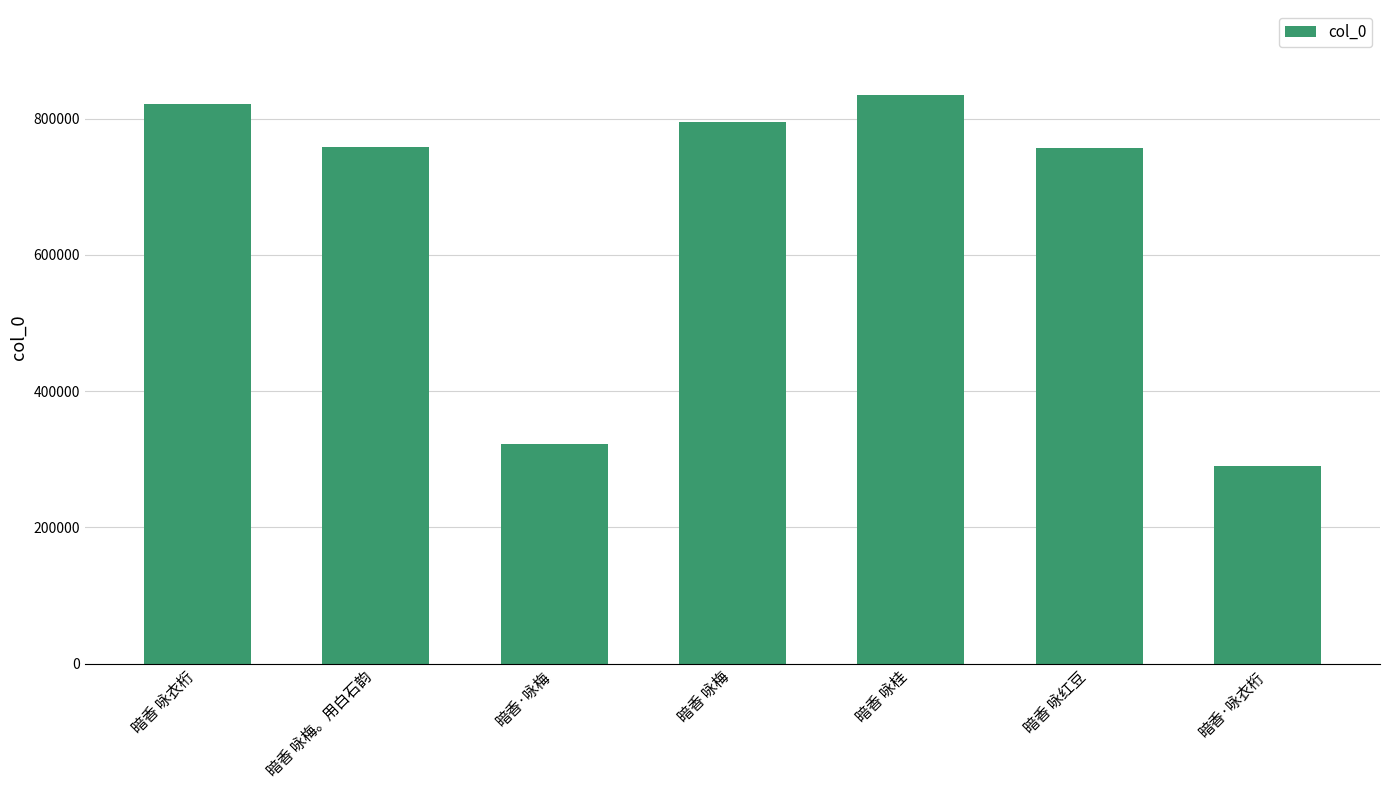

What is the sum of the values at 暗香·咏梅 and 暗香 咏红豆?

1079583